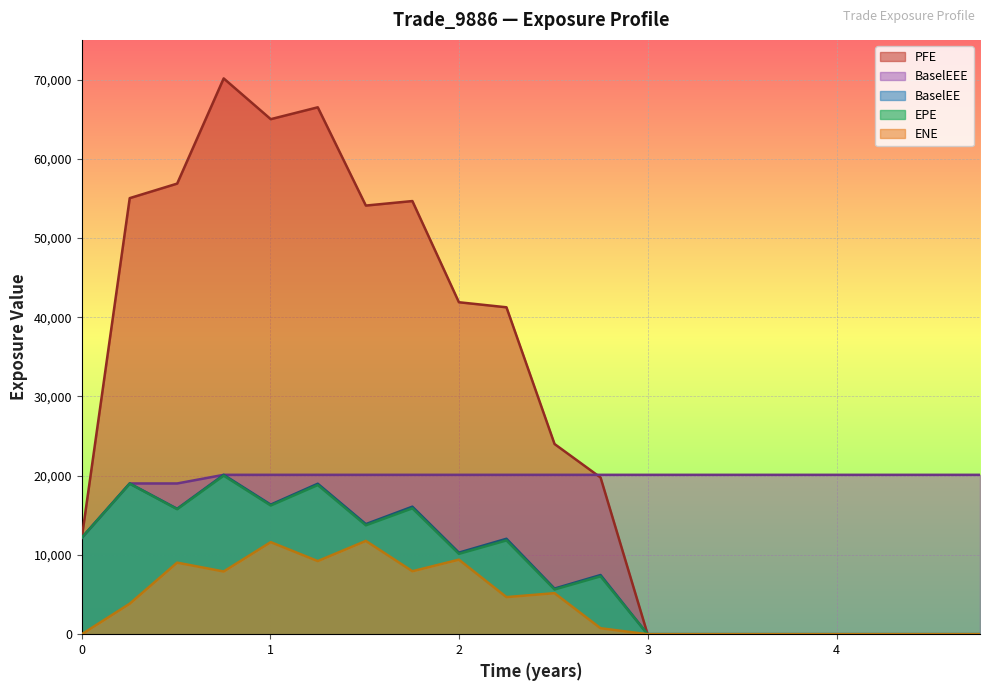

What are all the series names shown in the legend?

PFE, BaselEEE, BaselEE, EPE, ENE